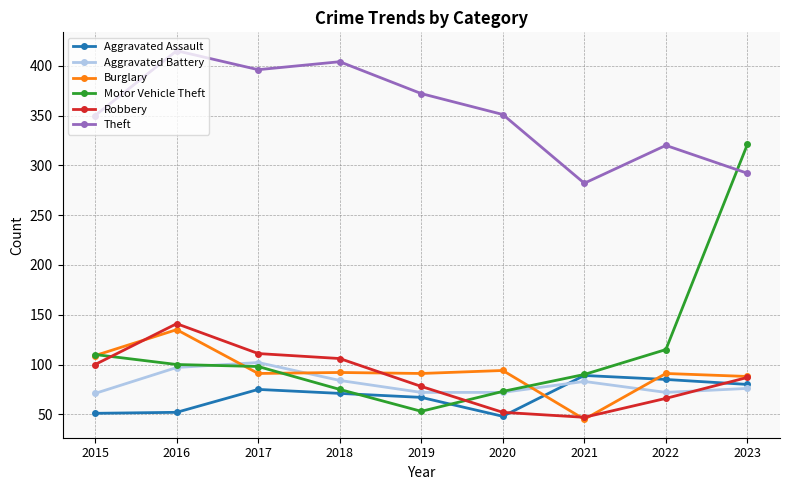

True or false: Aggravated Battery and Aggravated Assault cross at least once.

True